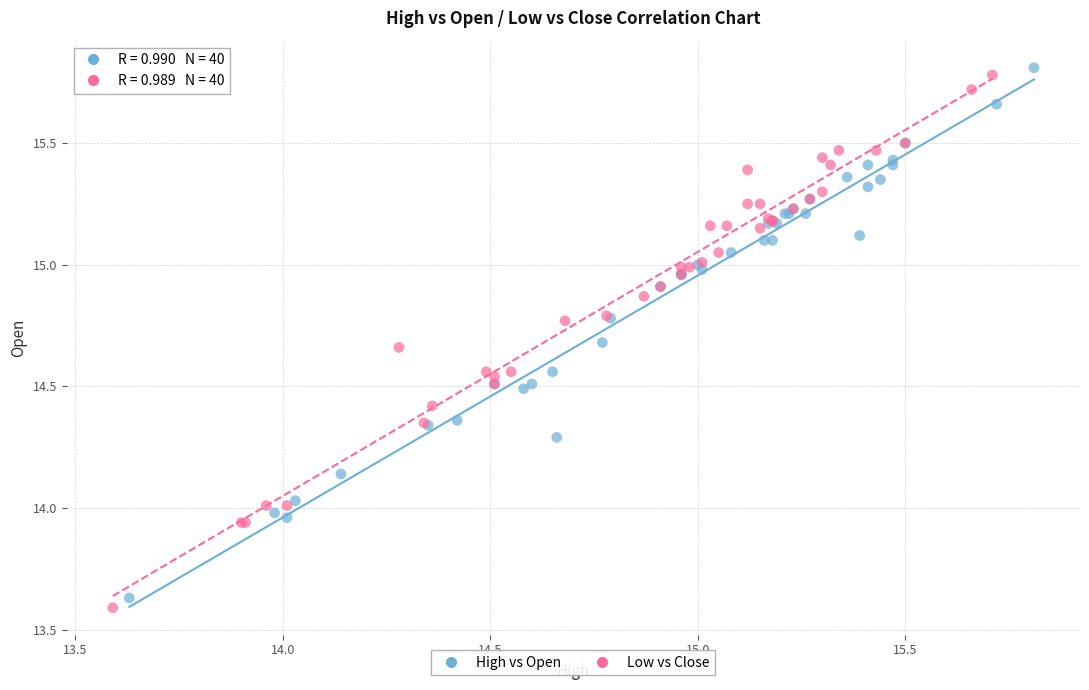

Which series has the widest spread of Y values?

Low vs Close